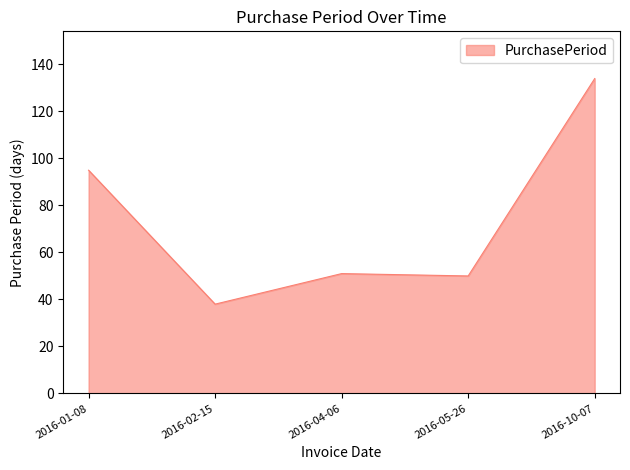

Where is the data nearest to the value 86?

2016-01-08